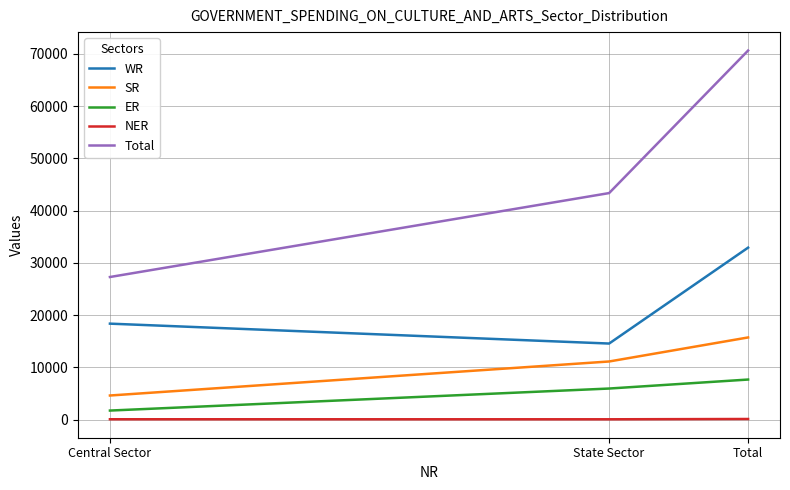

What is the greatest value displayed?

70620